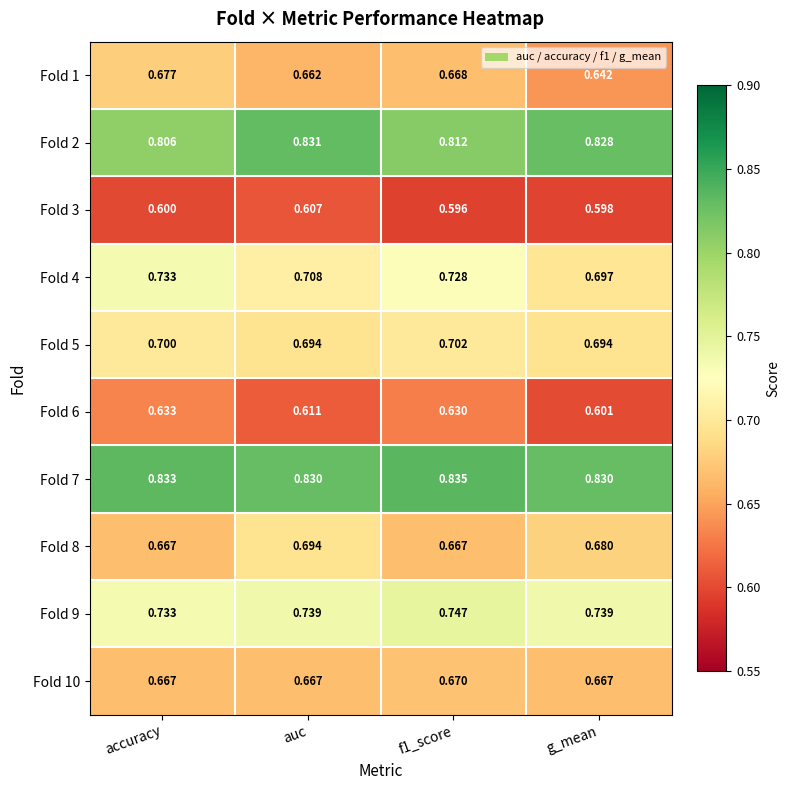

At which category is the sum across all series the highest?

f1_score